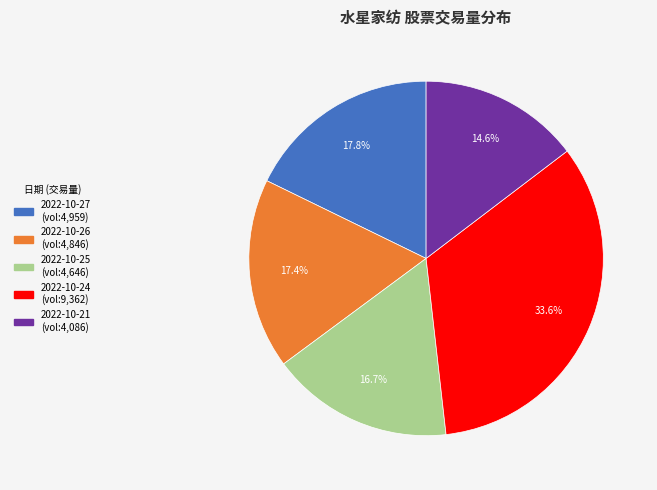

Does any single category account for the majority?

No